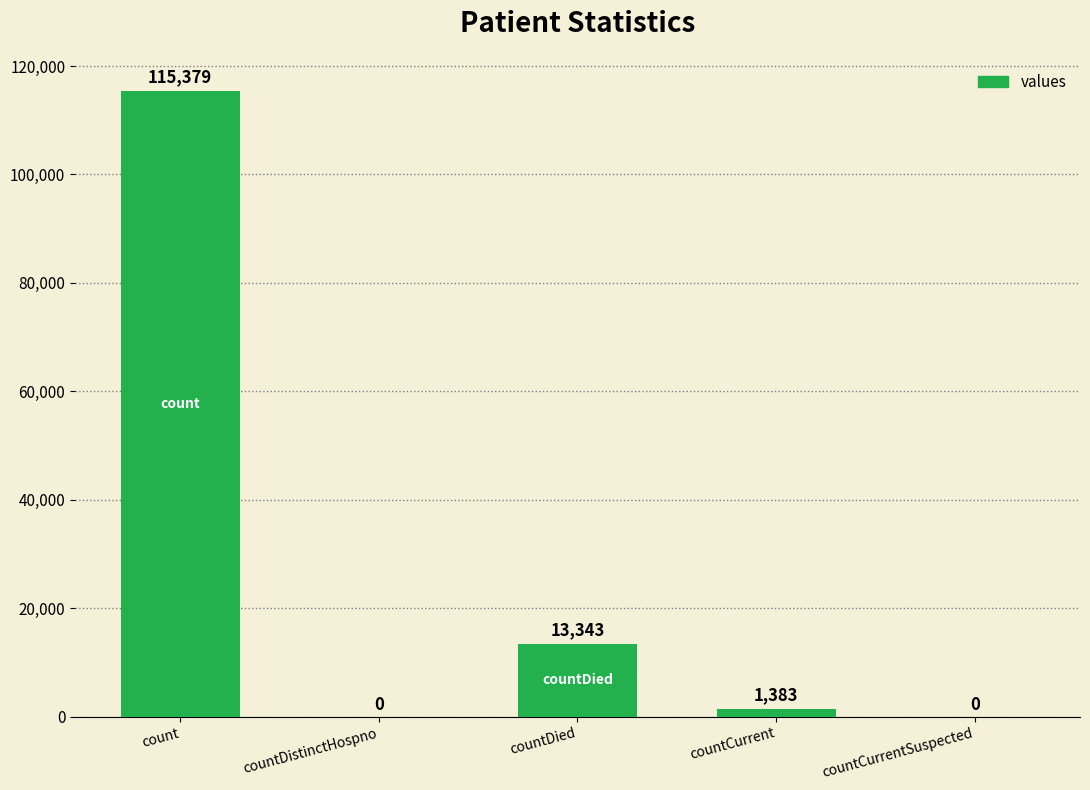

At which category does the chart reach its peak across all series?

count